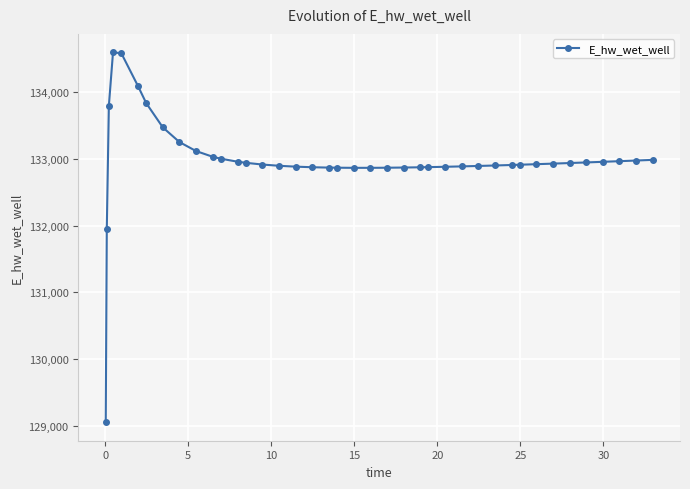

What is the smallest value displayed?

129056.5